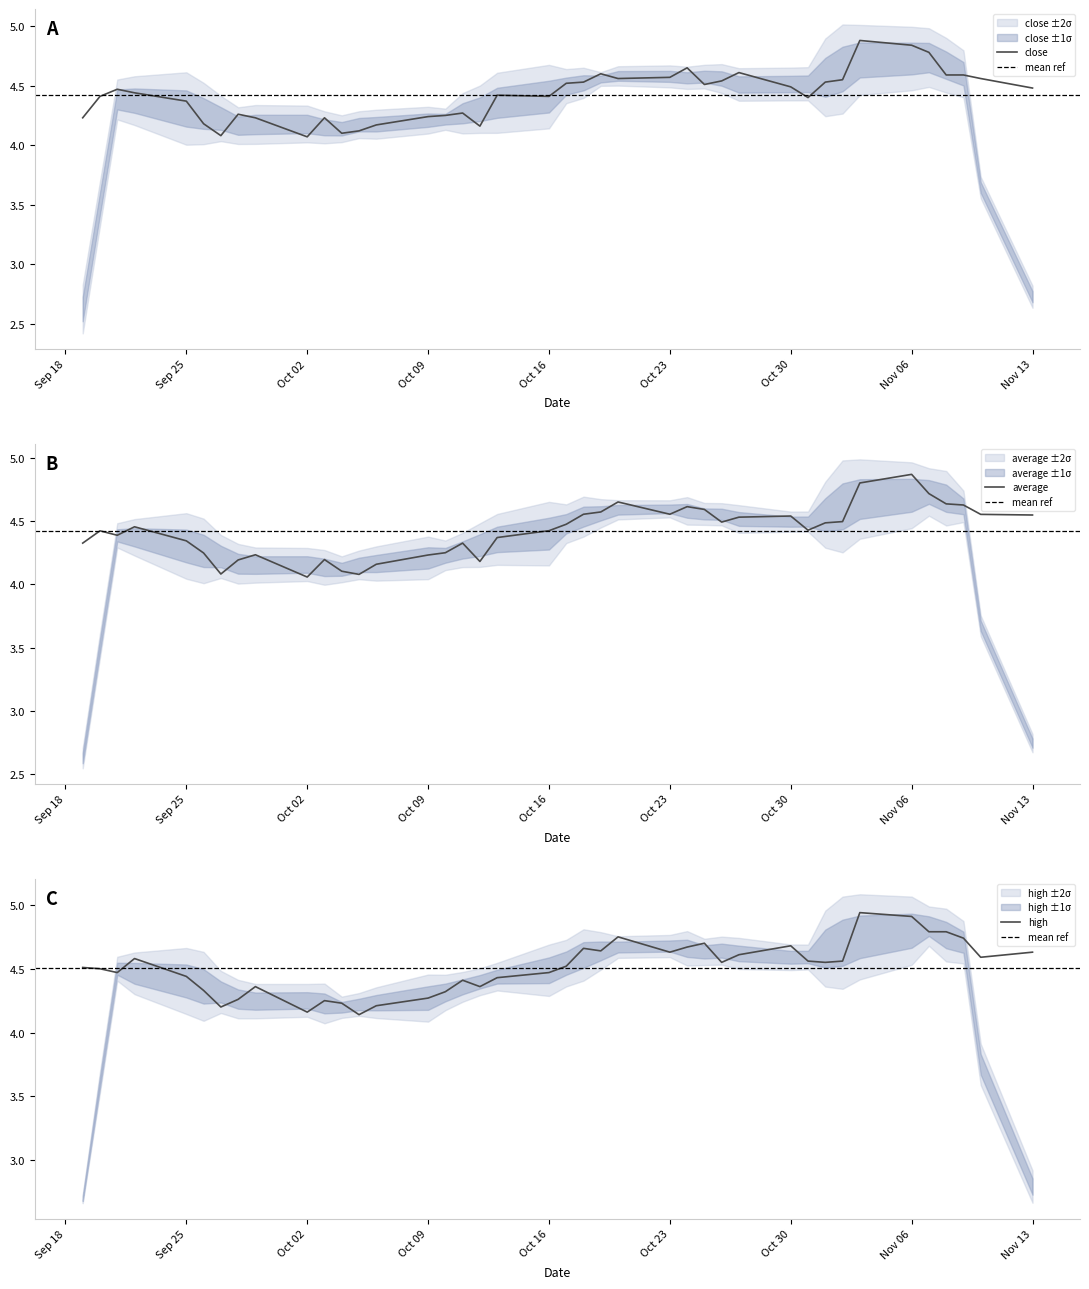

Is it true that close equals 4.4 at Oct 16?

True